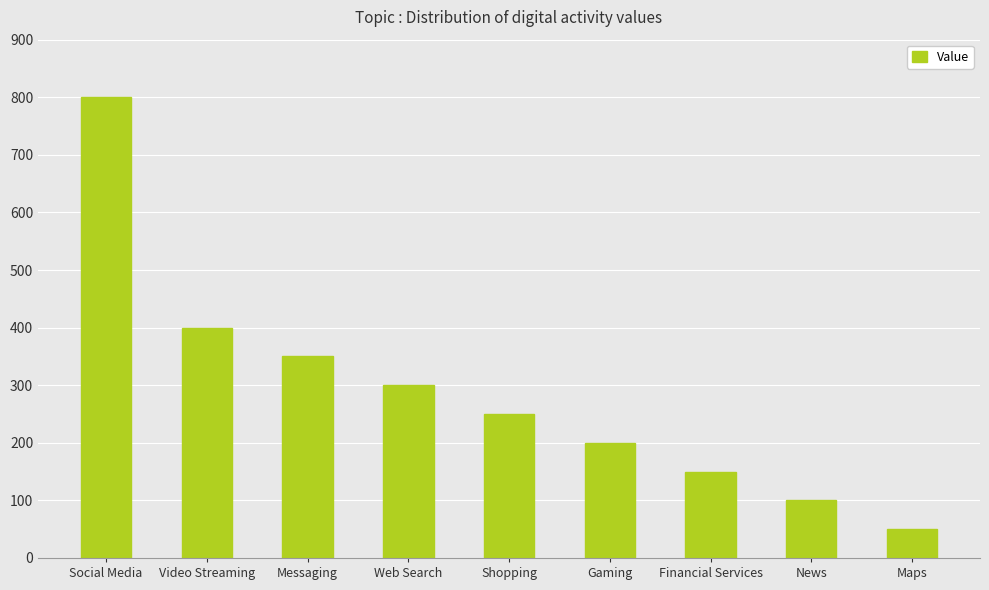

What position from the right is Gaming?

4